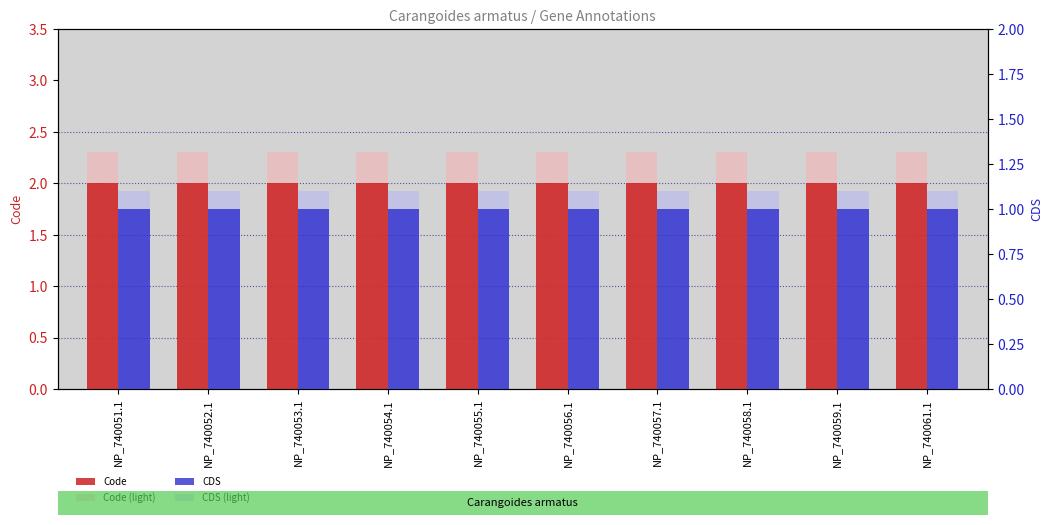

Reading left to right, extract all data points from this chart.

Code: NP_740051.1=2.0	NP_740052.1=2.0	NP_740053.1=2.0	NP_740054.1=2.0	NP_740055.1=2.0	NP_740056.1=2.0	NP_740057.1=2.0	NP_740058.1=2.0	NP_740059.1=2.0	NP_740061.1=2.0
Code (light): NP_740051.1=2.3	NP_740052.1=2.3	NP_740053.1=2.3	NP_740054.1=2.3	NP_740055.1=2.3	NP_740056.1=2.3	NP_740057.1=2.3	NP_740058.1=2.3	NP_740059.1=2.3	NP_740061.1=2.3
CDS: NP_740051.1=1.0	NP_740052.1=1.0	NP_740053.1=1.0	NP_740054.1=1.0	NP_740055.1=1.0	NP_740056.1=1.0	NP_740057.1=1.0	NP_740058.1=1.0	NP_740059.1=1.0	NP_740061.1=1.0
CDS (light): NP_740051.1=1.1	NP_740052.1=1.1	NP_740053.1=1.1	NP_740054.1=1.1	NP_740055.1=1.1	NP_740056.1=1.1	NP_740057.1=1.1	NP_740058.1=1.1	NP_740059.1=1.1	NP_740061.1=1.1